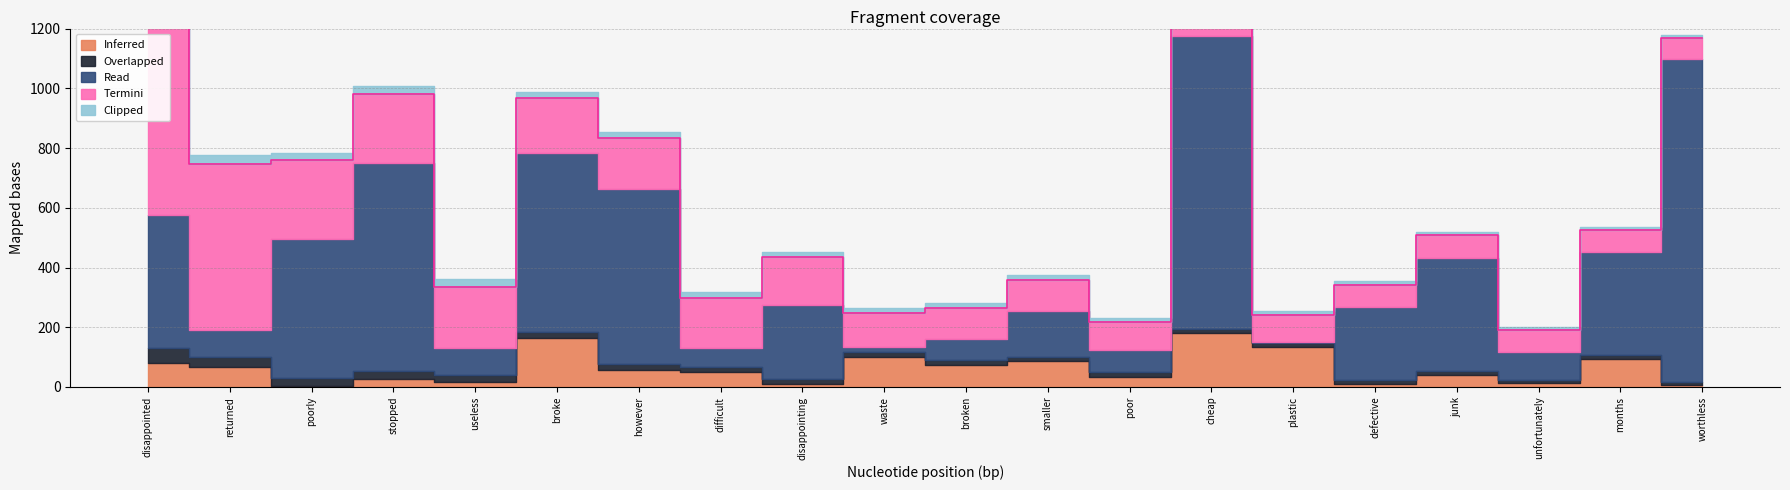

What is the minimum value shown in the chart?

3